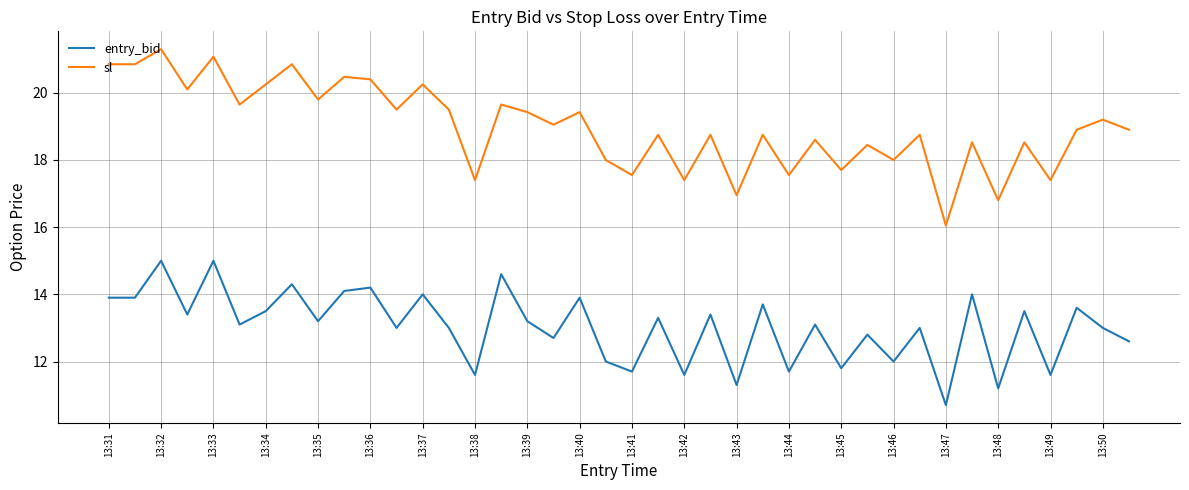

True or false: entry_bid and sl intersect in this chart.

False